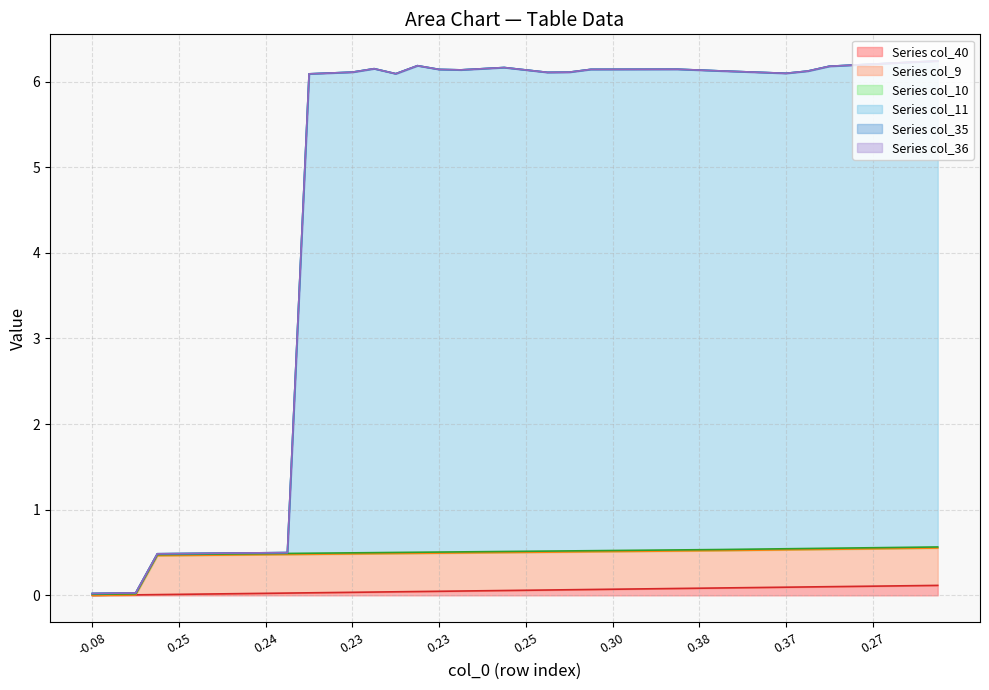

How many lines are shown in the chart?

6